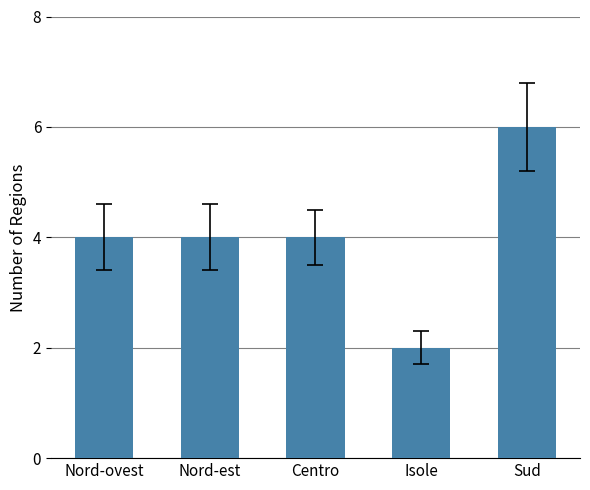

What is the difference between the values at Nord-ovest and Isole?

2